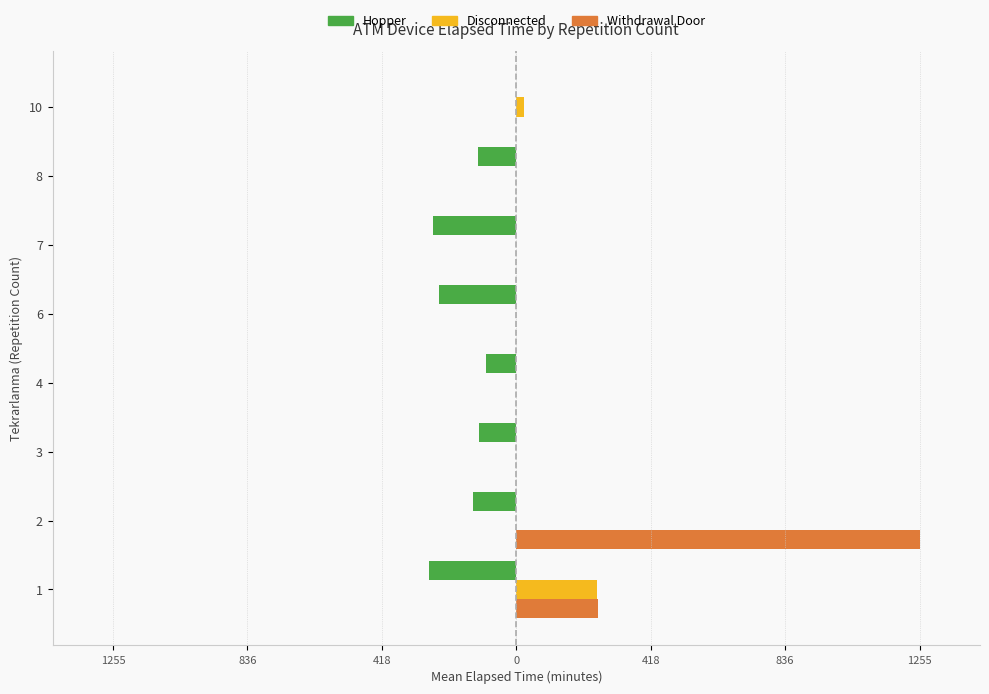

What are all the series names shown in the legend?

Hopper, Disconnected, Withdrawal Door